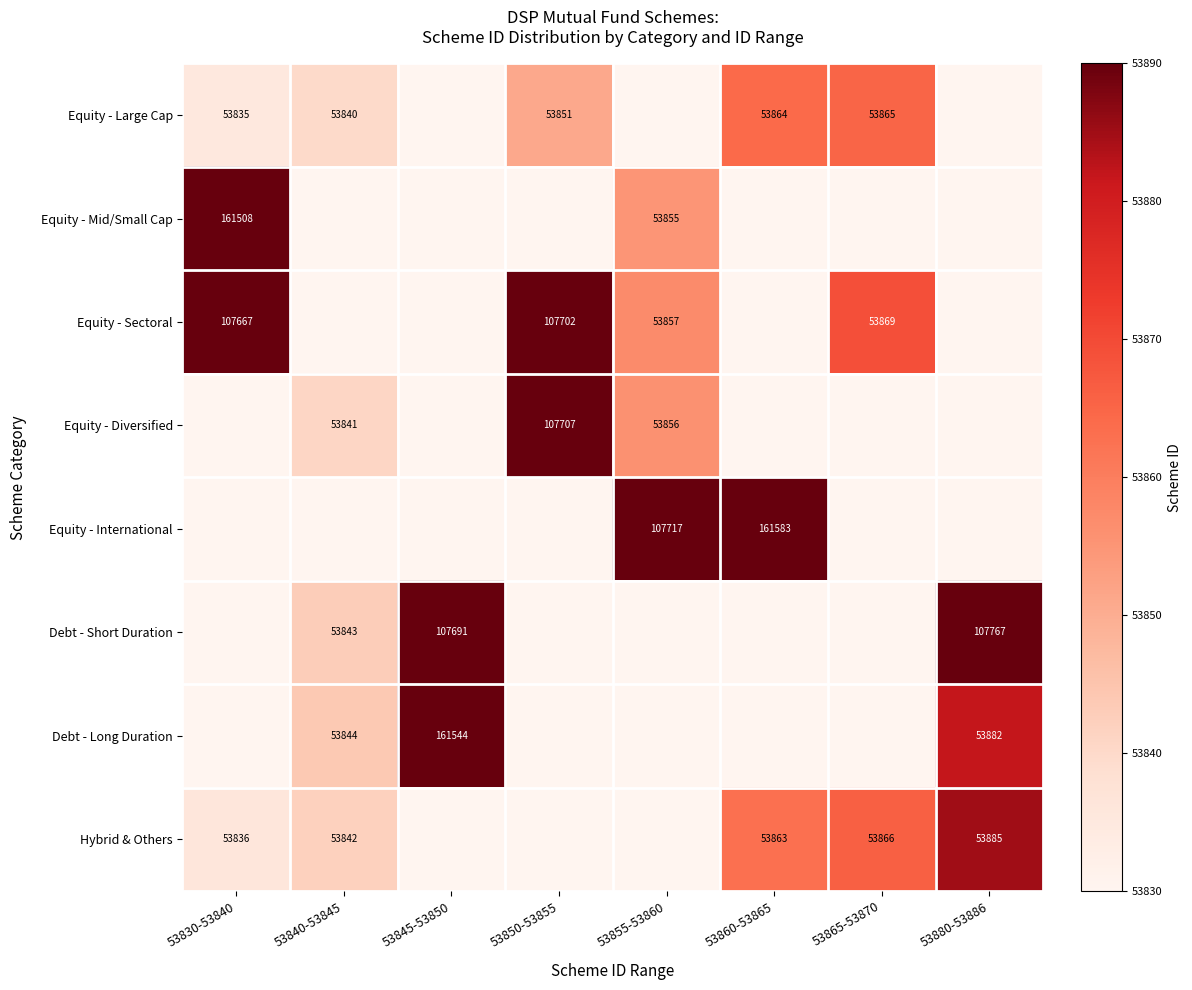

What is the sum of the Hybrid & Others values at 53880-53886 and 53830-53840?

107721